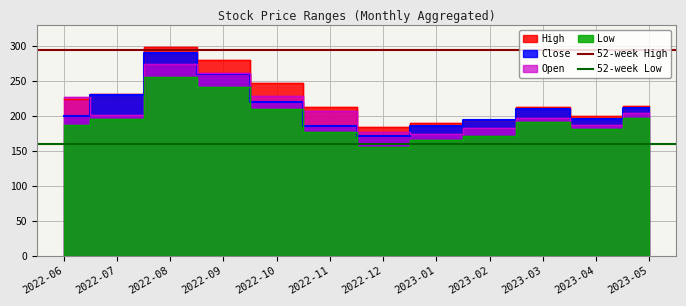

What is the approximate value of 52-week High at 2022-06?

295